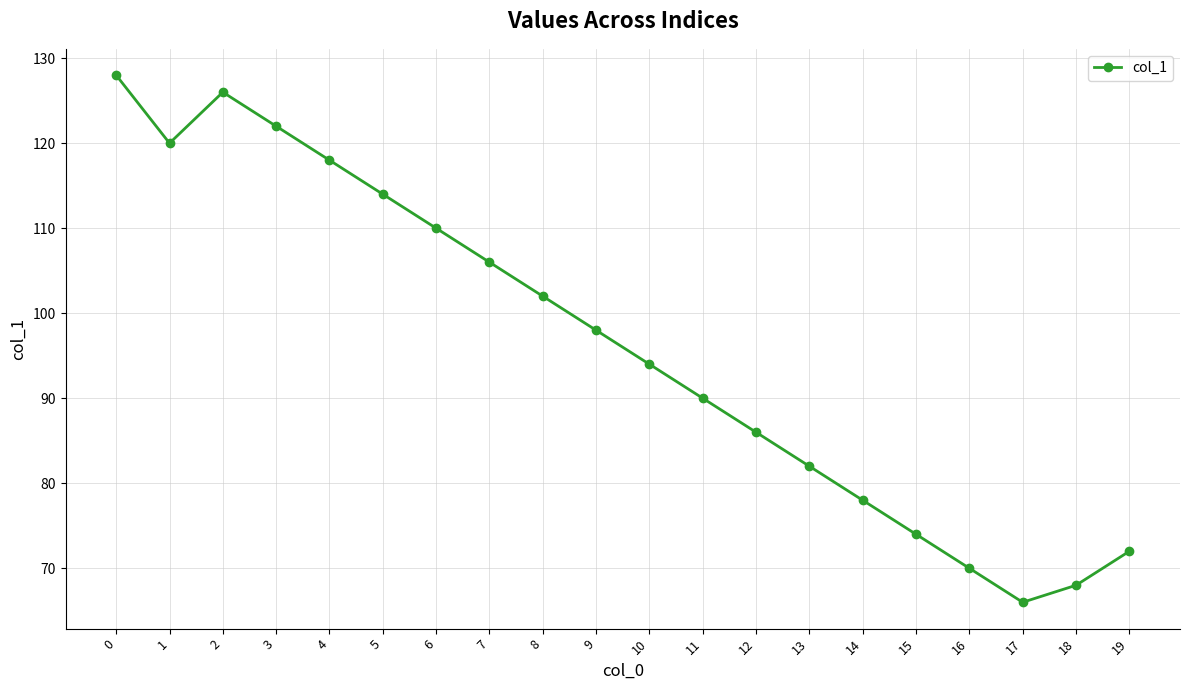

What is the ratio of the value at 9 to the value at 5?

0.9